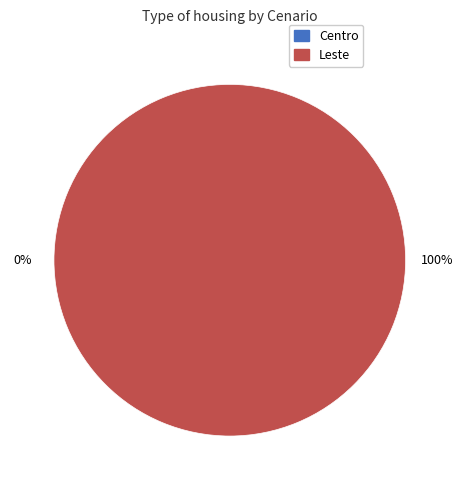

To the nearest percent, what is the difference between the Leste and Centro slice percentages?

100%